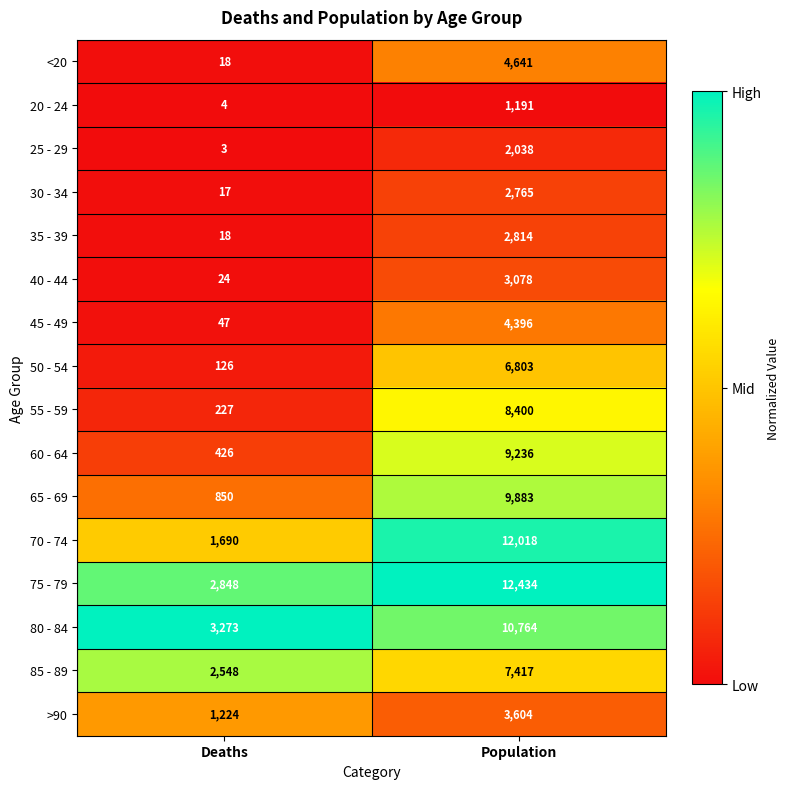

What is the spread (max minus min) of values at Deaths?

3270